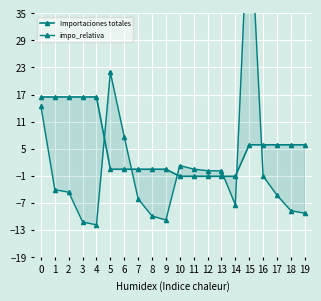

Rank the series by their average value, from lowest to highest.

impo_relativa, Importaciones totales